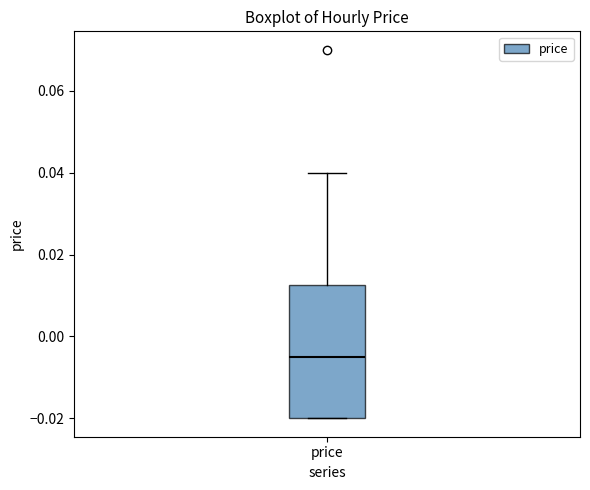

Read this box plot against the y-axis: the position of the median line, the range covered by the box, and the ends of both whiskers. The values are not printed on the chart, so give them approximately, as read against the axis.

median -0.004, box -0.020 to 0.012, whiskers -0.020 to 0.040